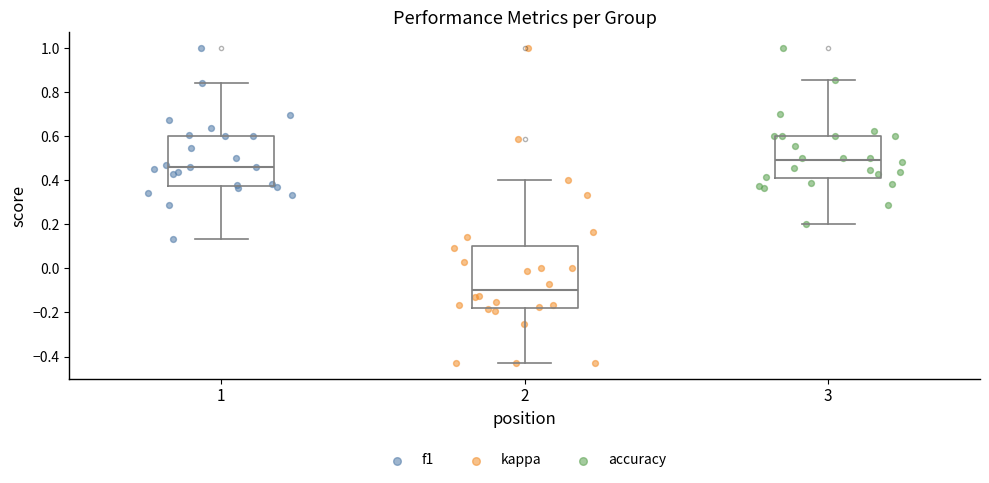

Where does the upper whisker of the box at x = 3 end on the y-axis? The values are not printed on the chart, so give them approximately, as read against the axis.

0.86